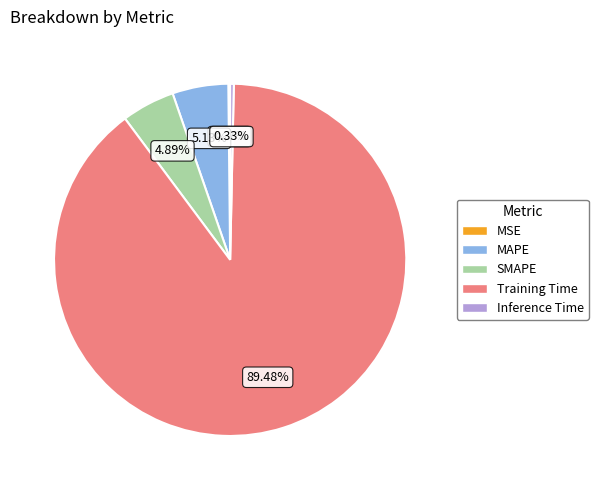

Between SMAPE and Inference Time, which is larger?

SMAPE